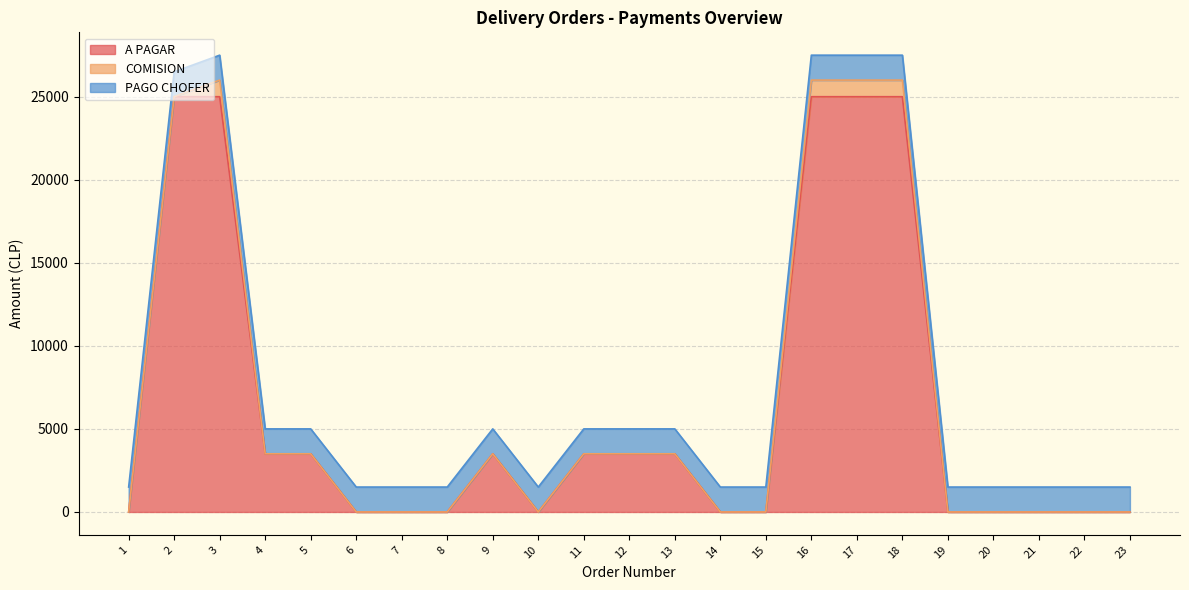

True or false: PAGO CHOFER and COMISION intersect in this chart.

False